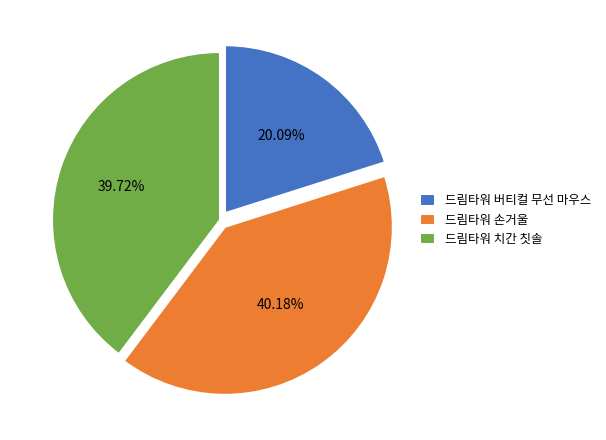

To the nearest percent, what portion does 드림타워 손거울 represent?

40%